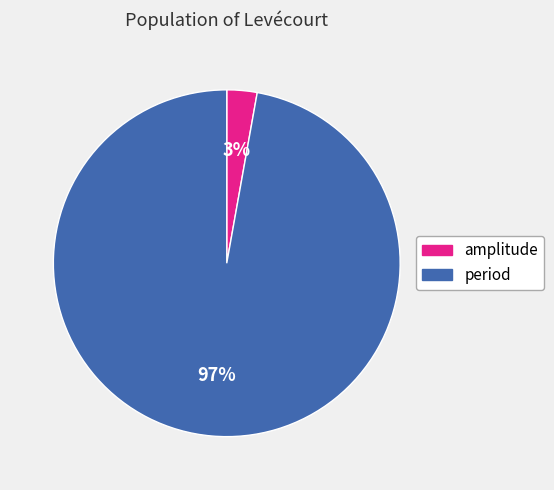

Which category accounts for the majority?

period